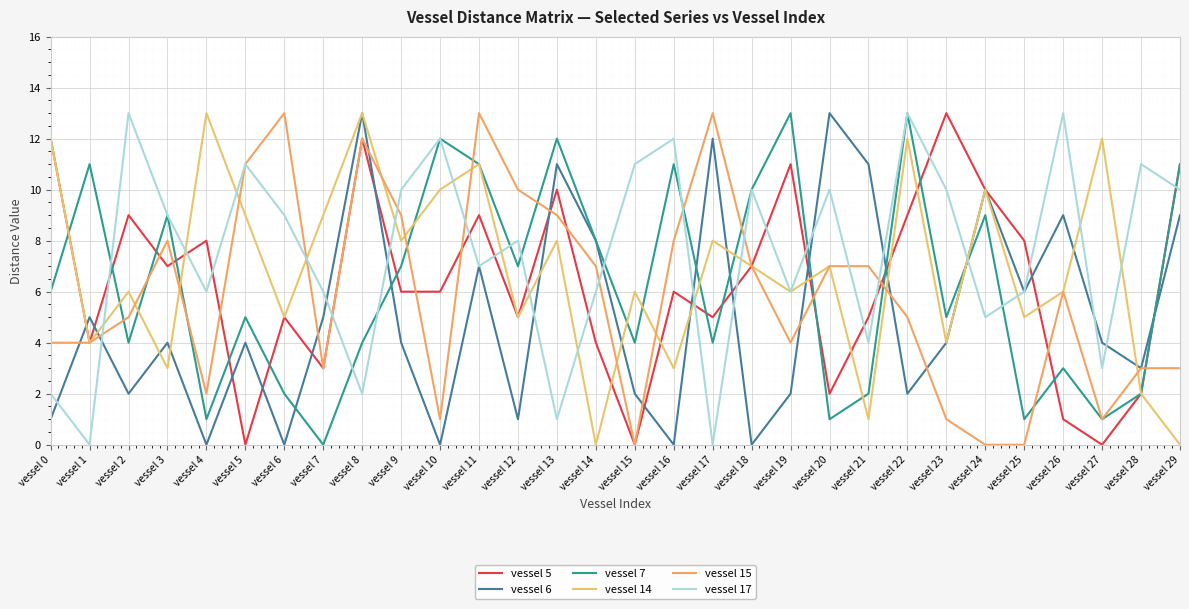

What is the value of the vessel 15 point at the 13th from the left?

10